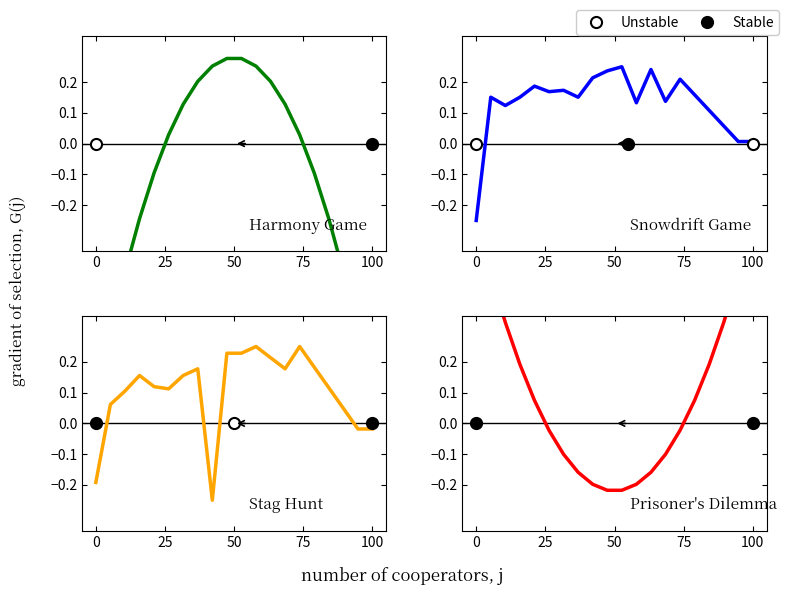

The value of Stag Hunt at 100 is -0.0. True or false?

False